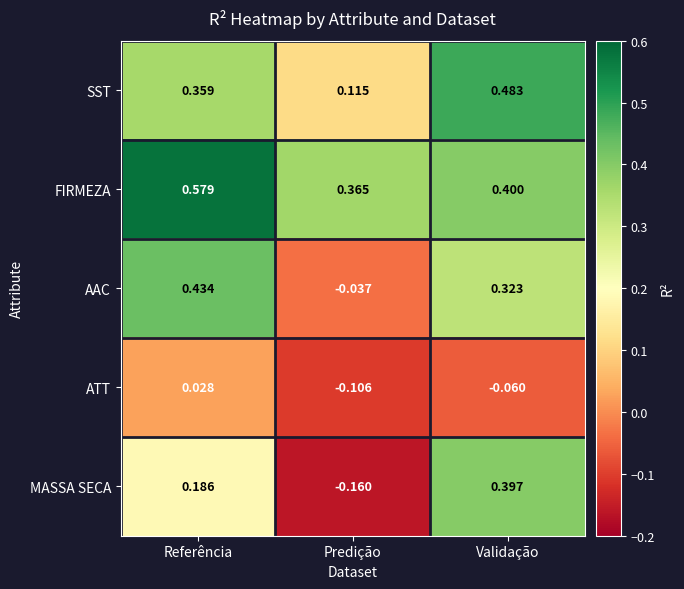

Which series changed the most between Referência and Validação?

MASSA SECA